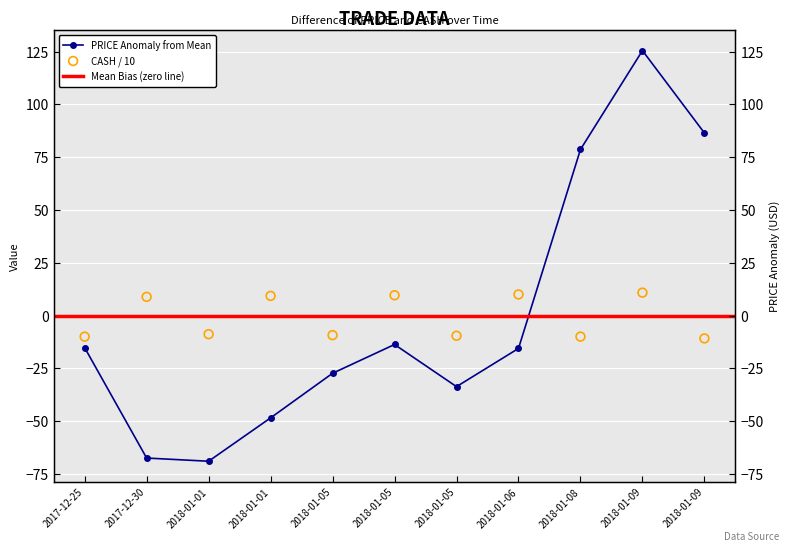

Which series reaches the minimum Y coordinate?

PRICE